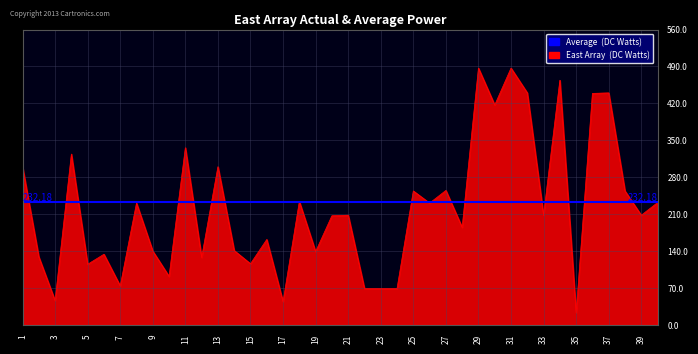

What is the minimum value shown in the chart?

23.0